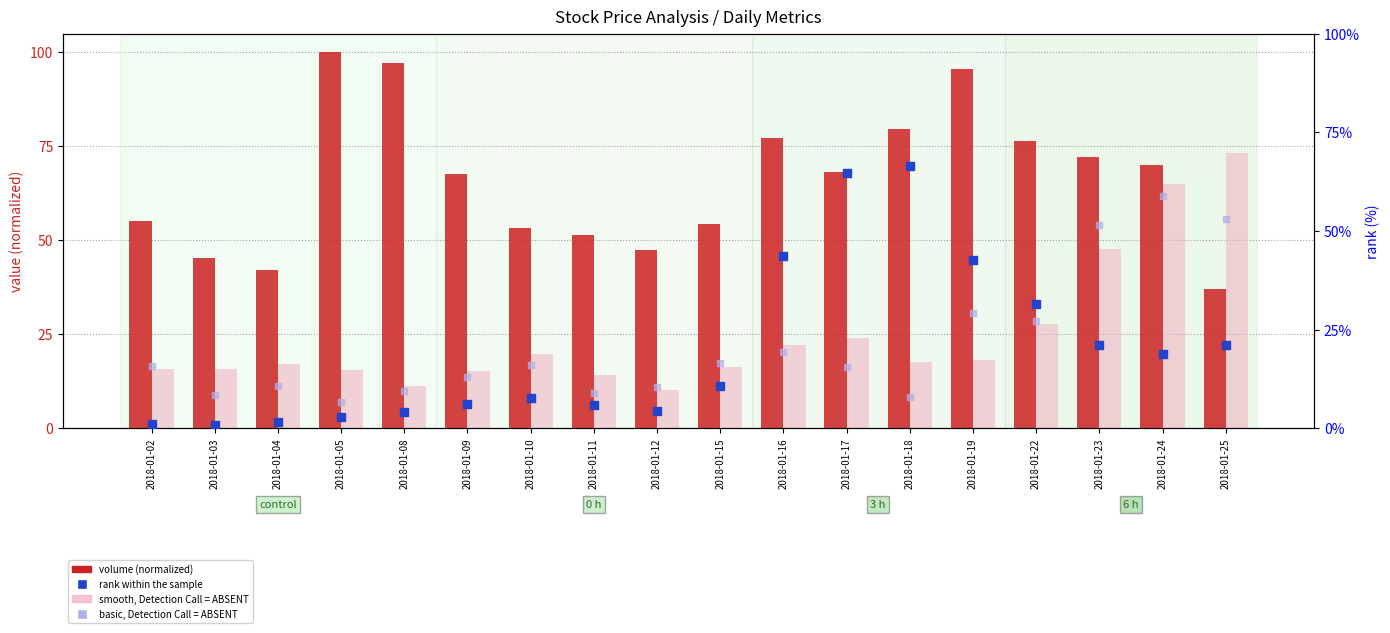

Which series has the widest spread of Y values?

rank